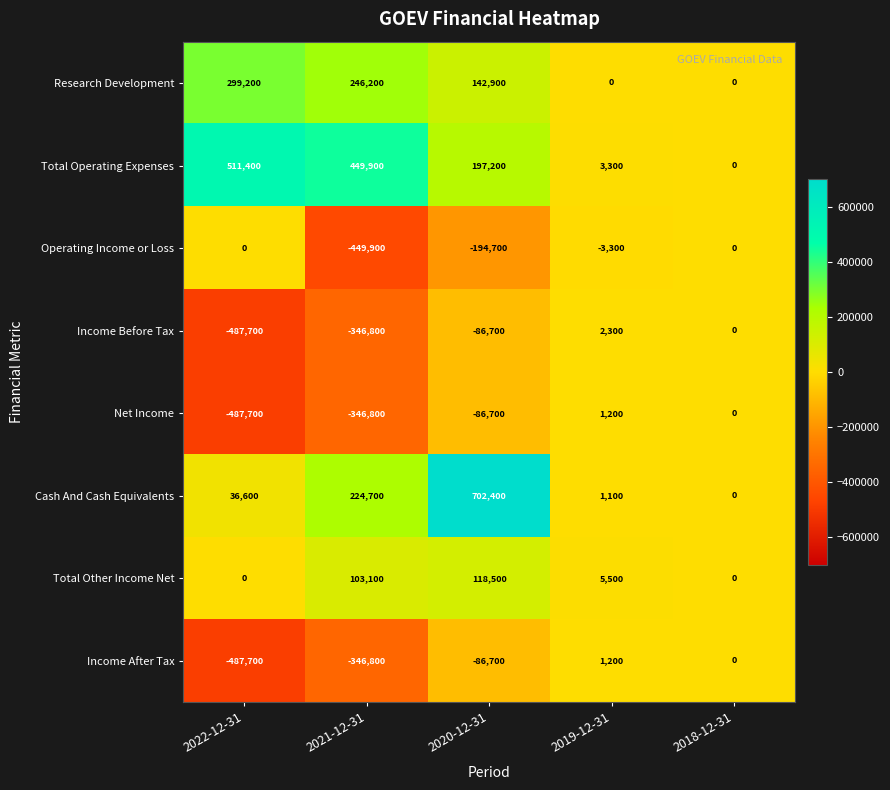

What is the difference between the highest and lowest values at 2022-12-31?

999100